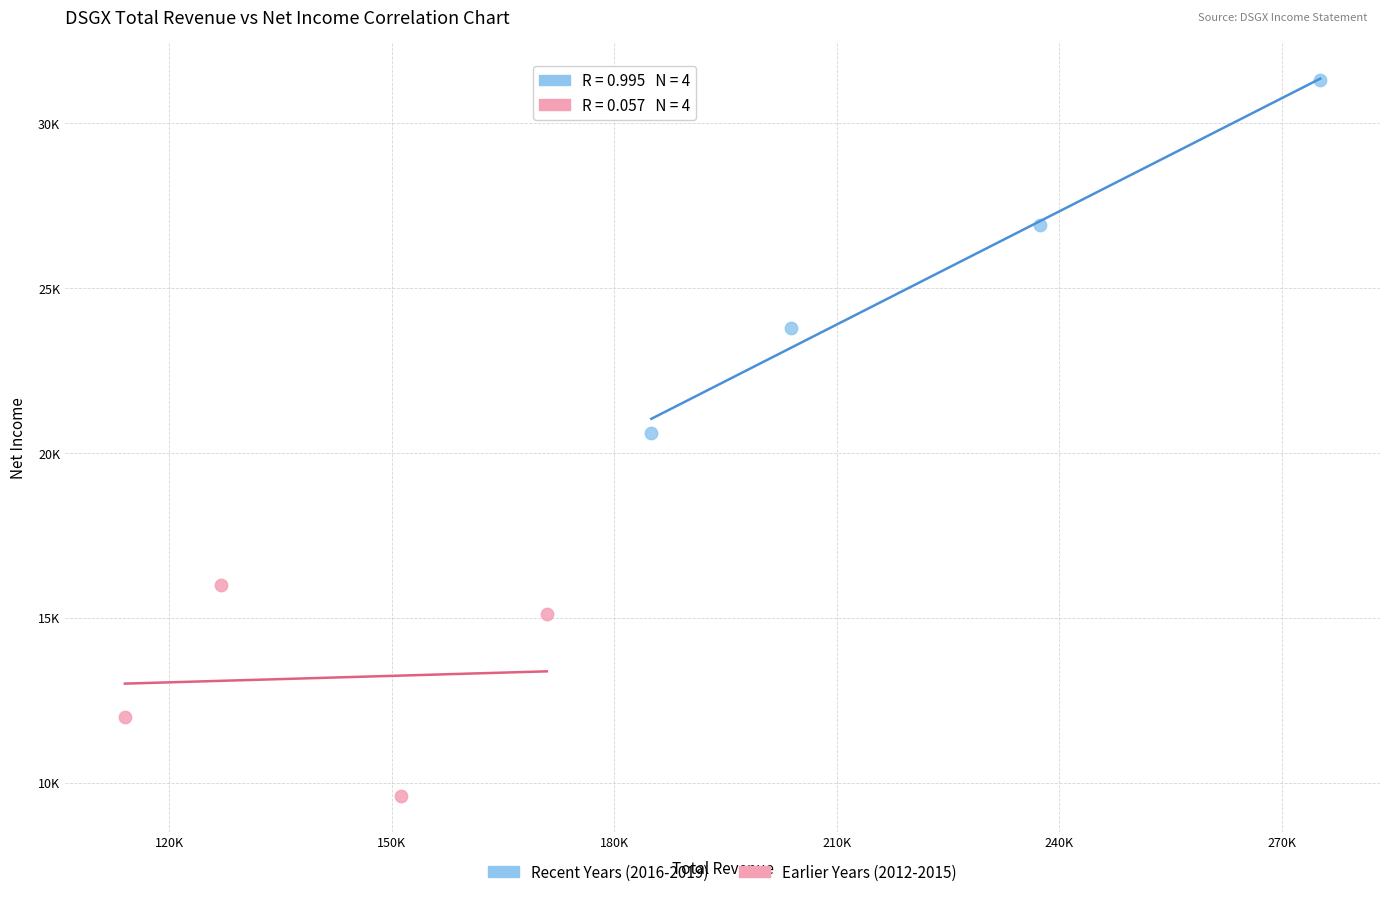

What are all the series names shown in the legend?

Recent Years (2016-2019), Earlier Years (2012-2015)